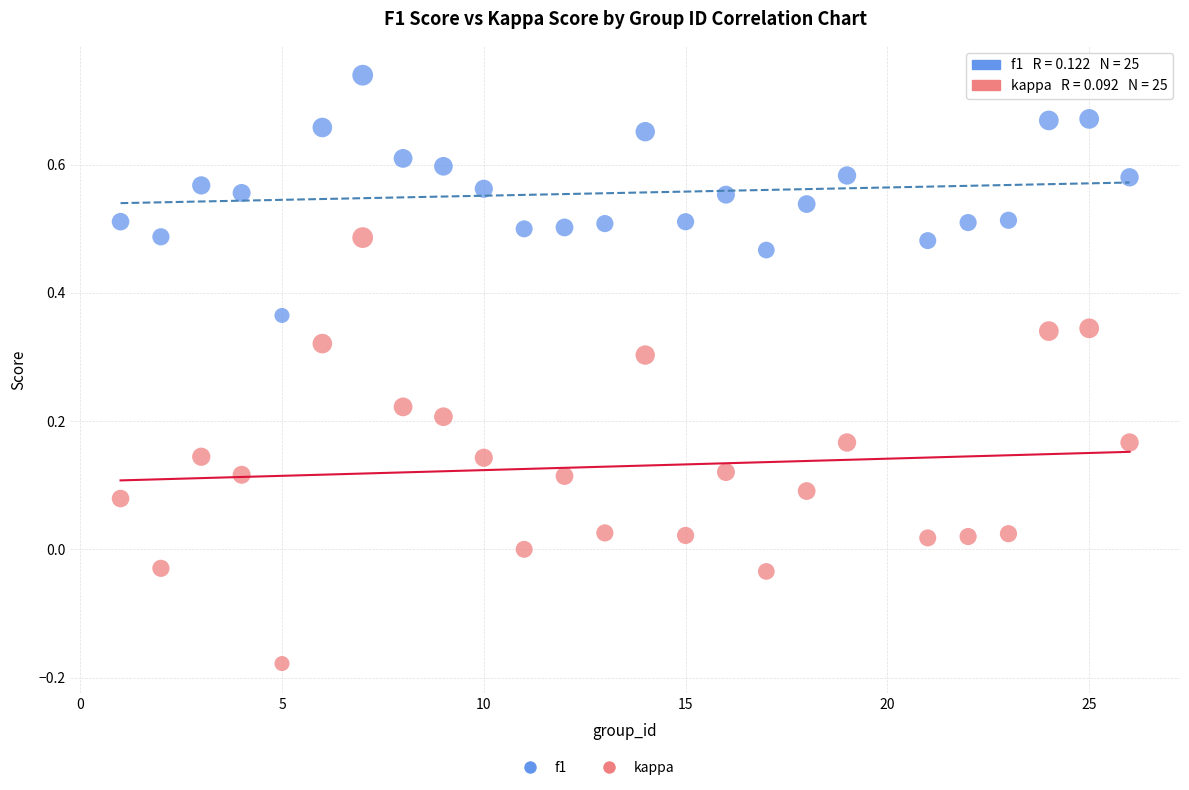

Which series contains the lowest Y value?

kappa